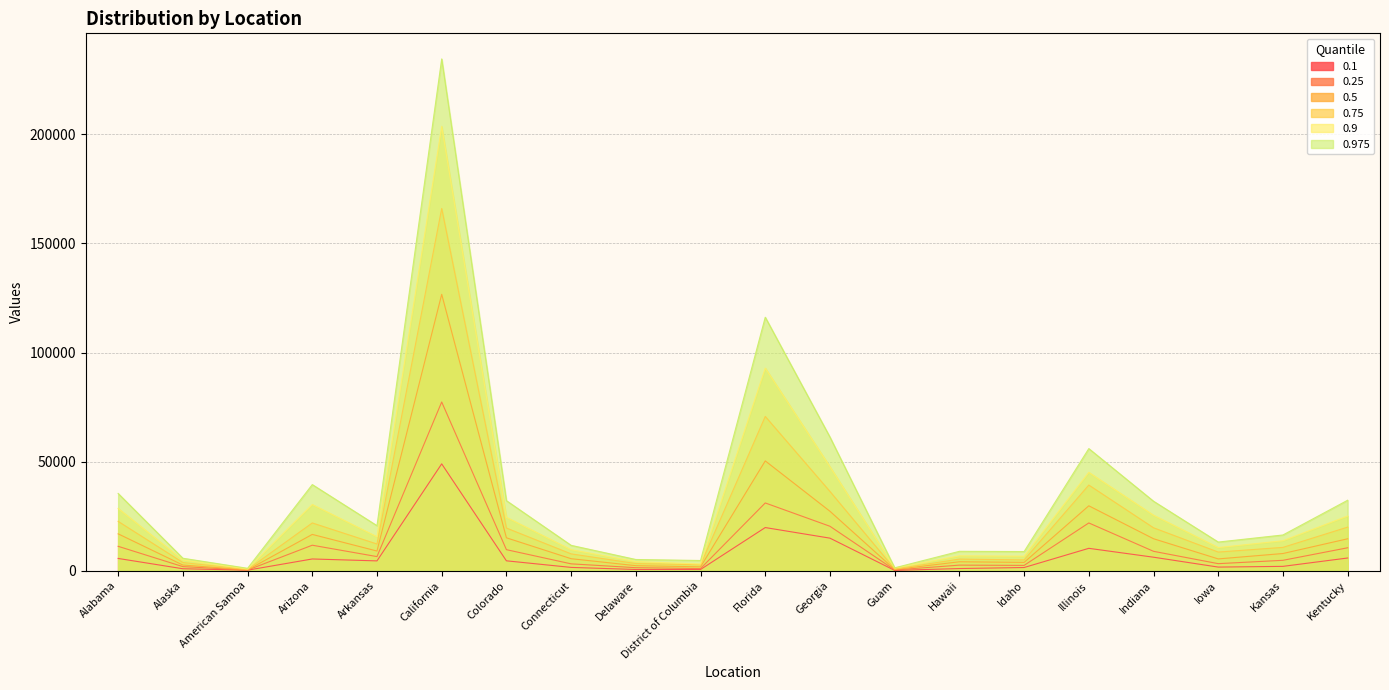

List the series in order of their overall mean, lowest first.

0.1, 0.25, 0.5, 0.75, 0.9, 0.975